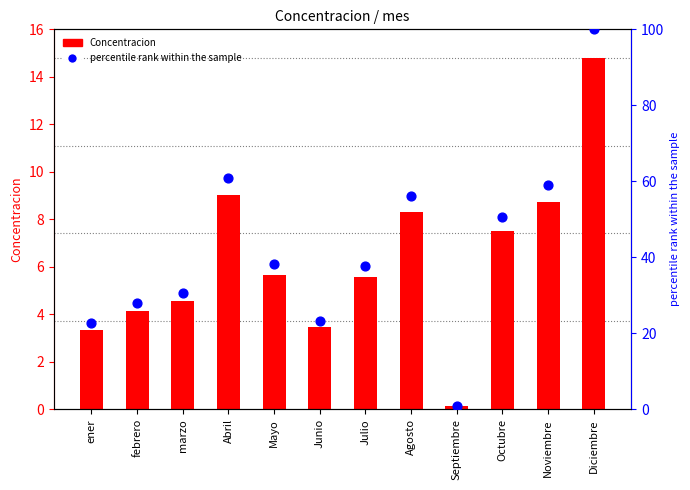

Which series has the largest total across all categories?

percentile rank within the sample